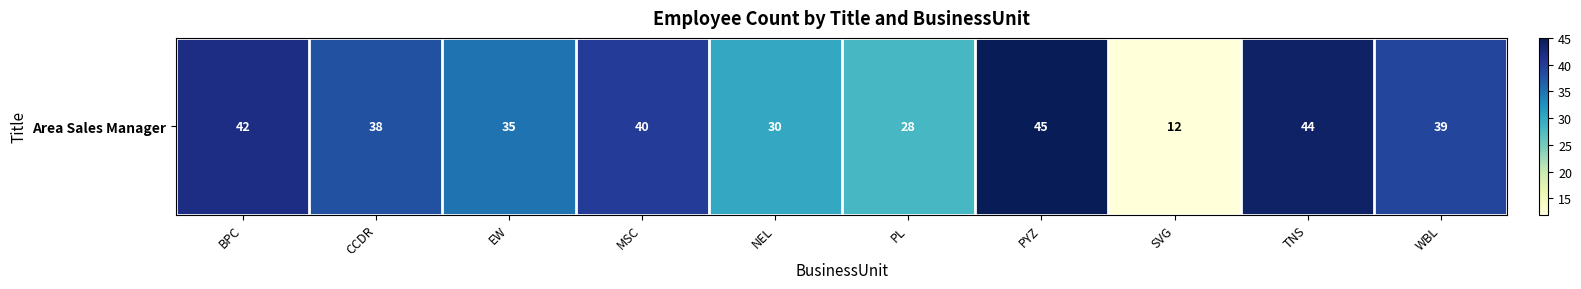

Reading left to right, extract all data points from this chart.

42	38	35	40	30	28	45	12	44	39